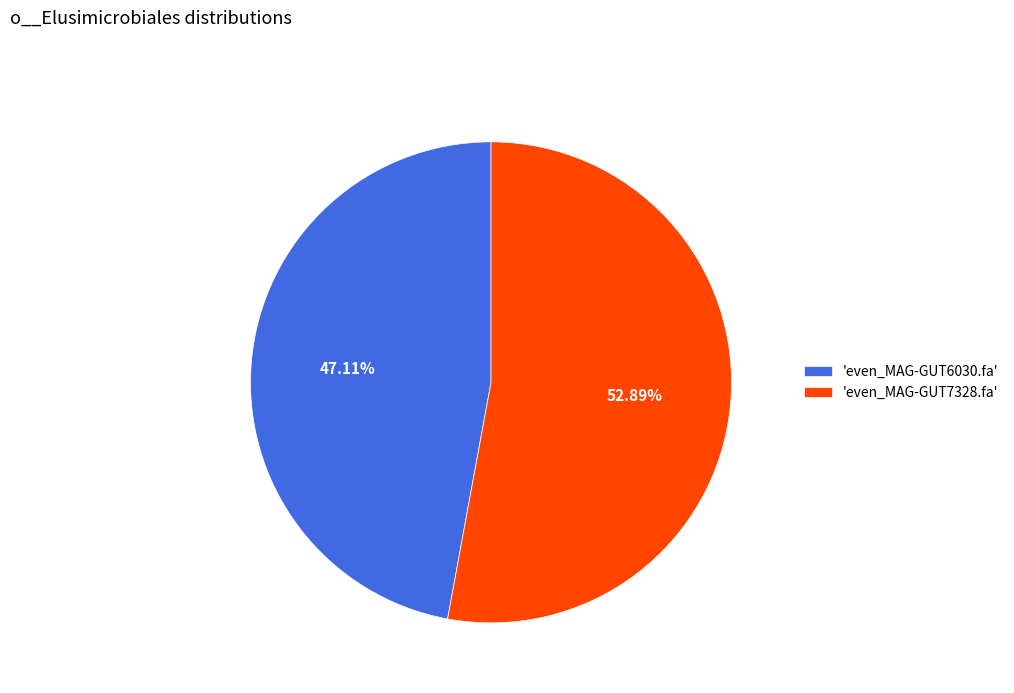

Rank the categories by value from highest to lowest.

'even_MAG-GUT7328.fa', 'even_MAG-GUT6030.fa'